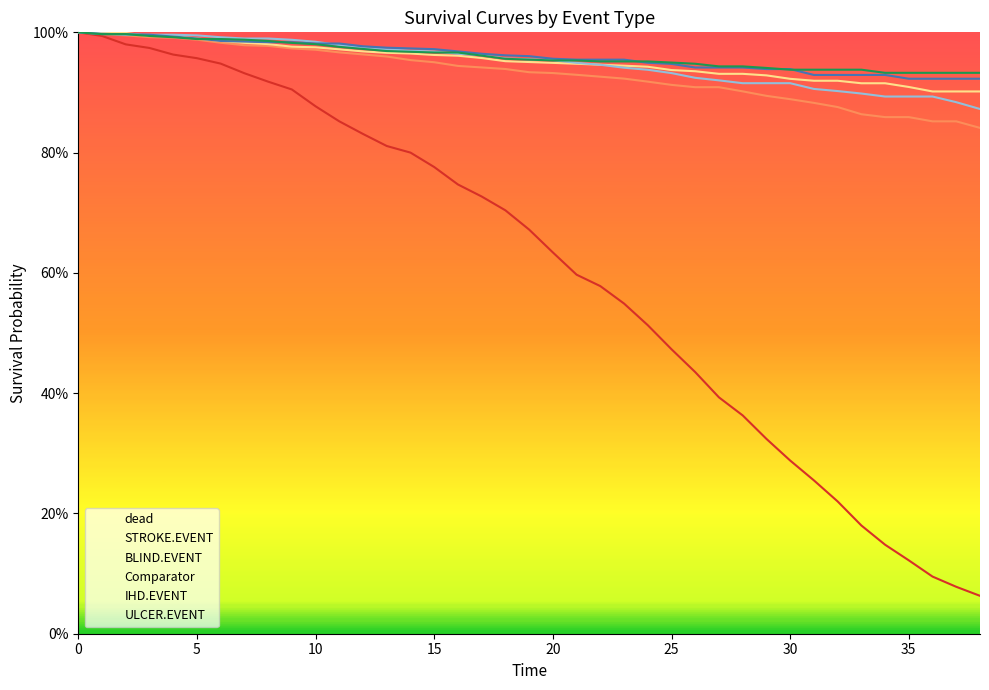

Does the chart have visible grid lines?

No